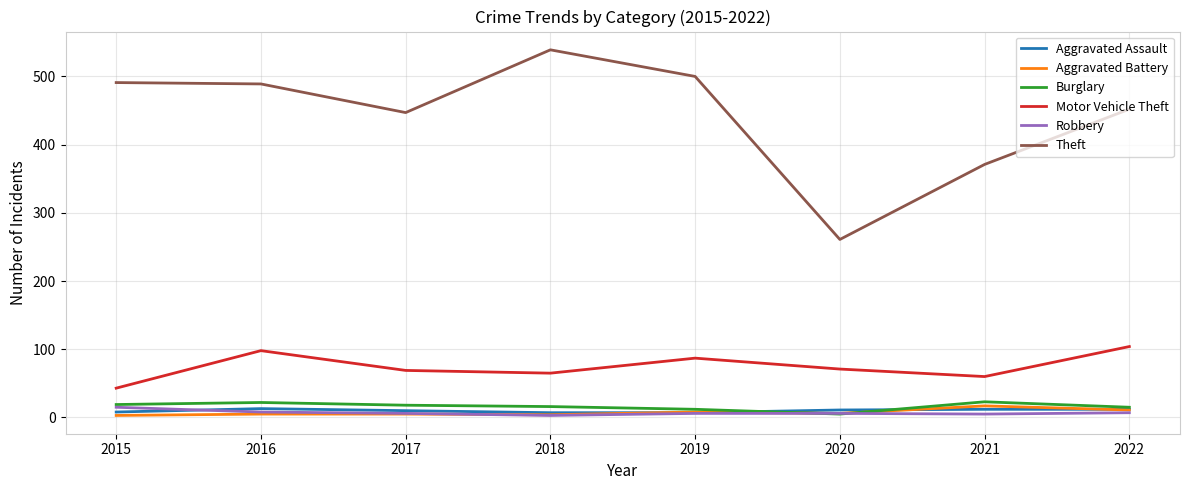

True or false: Aggravated Battery has a value of 17 at 2021.

True